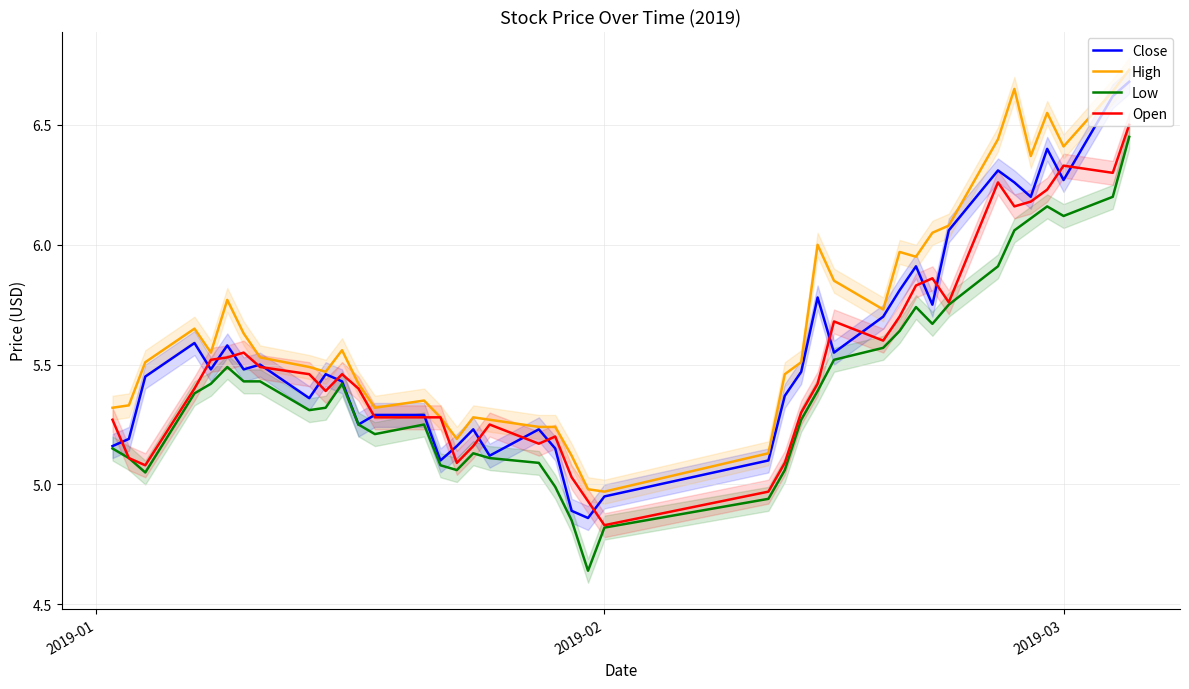

True or false: Low and High cross at least once.

False